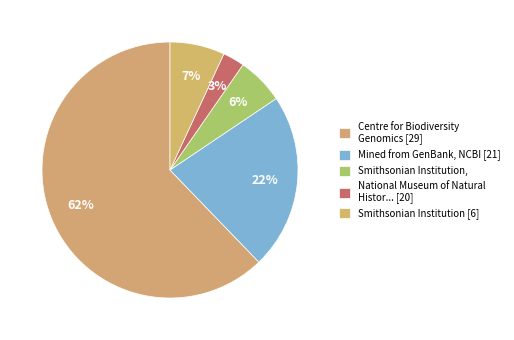

To the nearest percent, what is the difference between the largest and smallest slice percentages?

59%